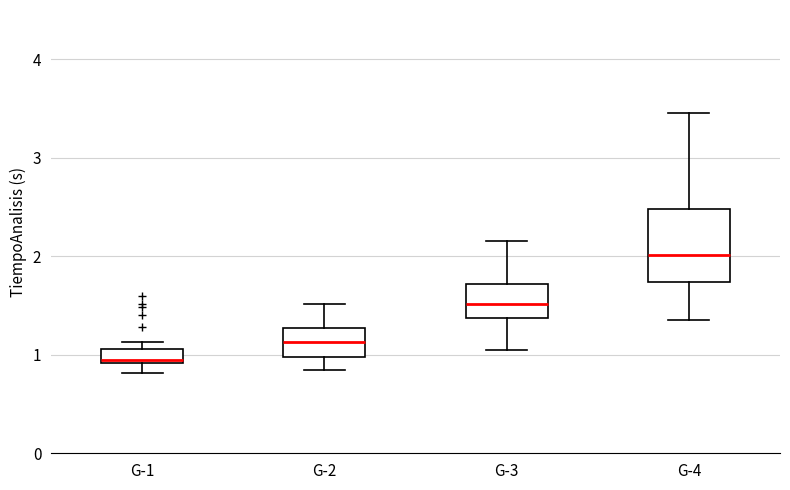

Where is the lower edge of the box for G-4 on the y-axis? The values are not printed on the chart, so give them approximately, as read against the axis.

1.7